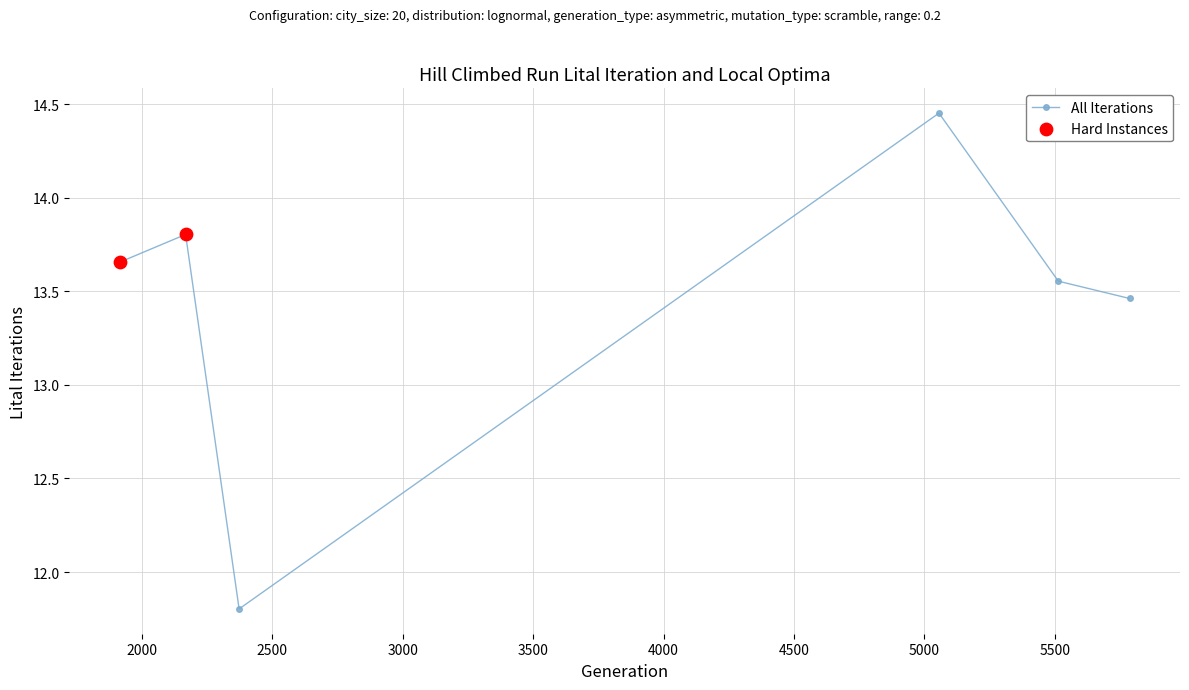

What is the sum of all values?

80.7